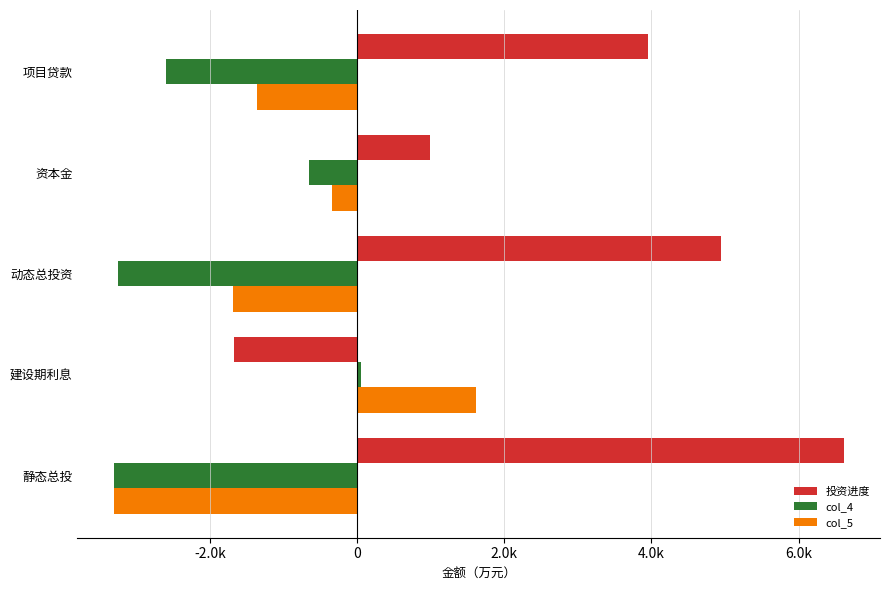

What are all the series names shown in the legend?

投资进度, col_4, col_5